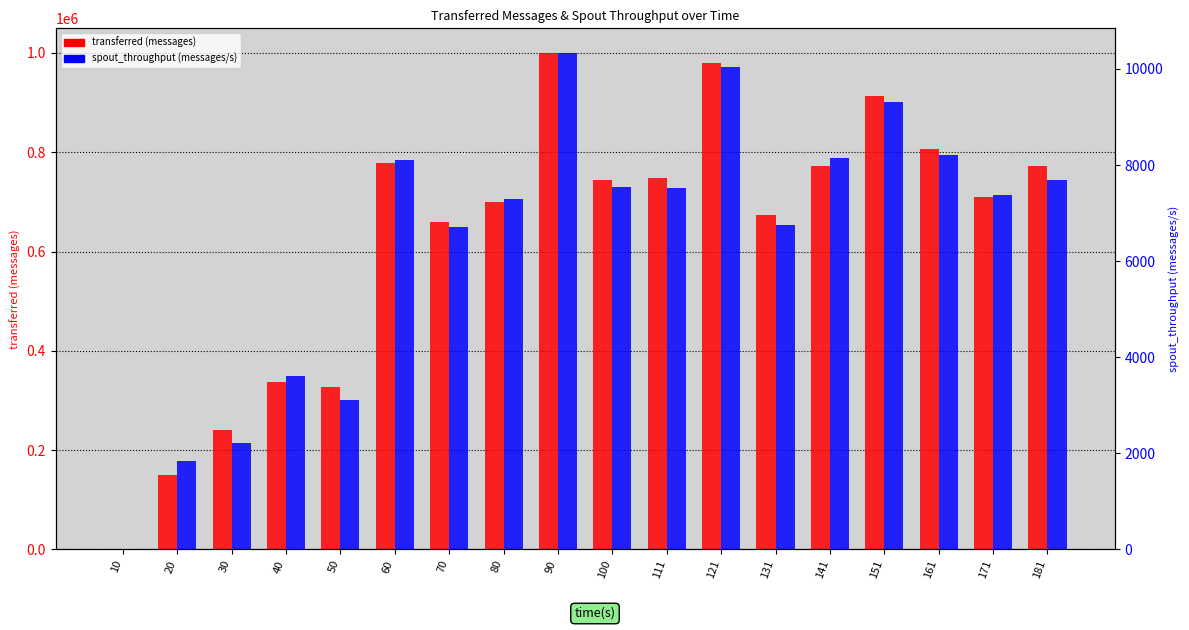

The transferred (messages) series shows 522739 at 50. True or false?

False